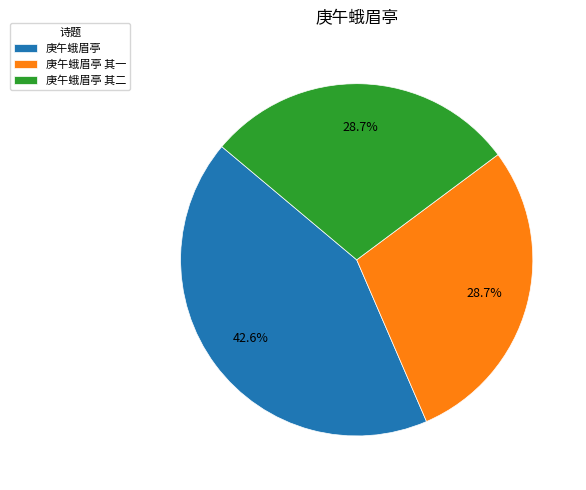

What portion of the pie excludes 庚午蛾眉亭?

57.4%